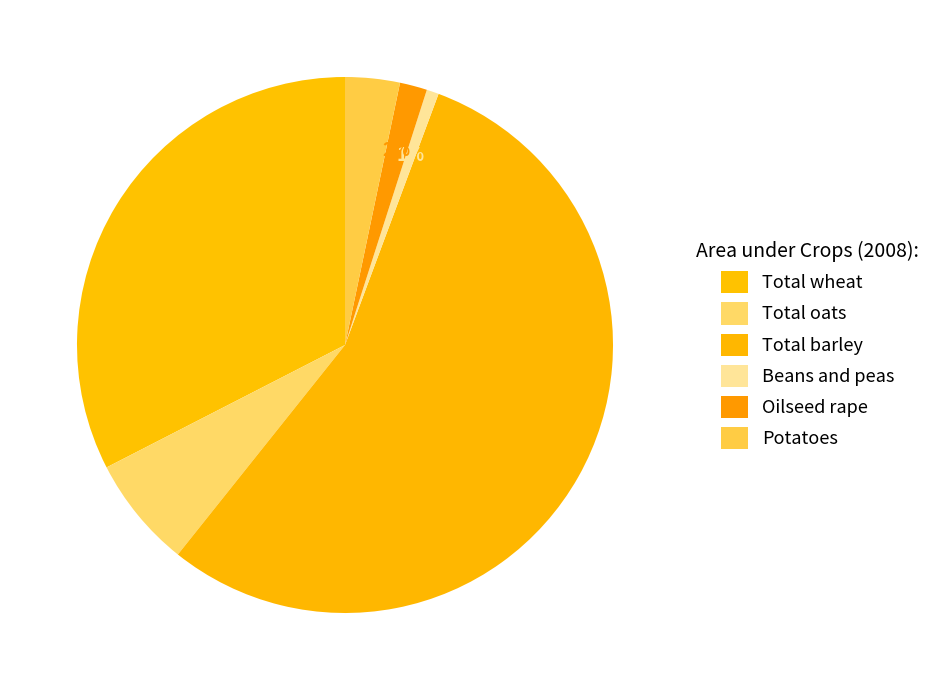

How many segments does this pie chart have?

6